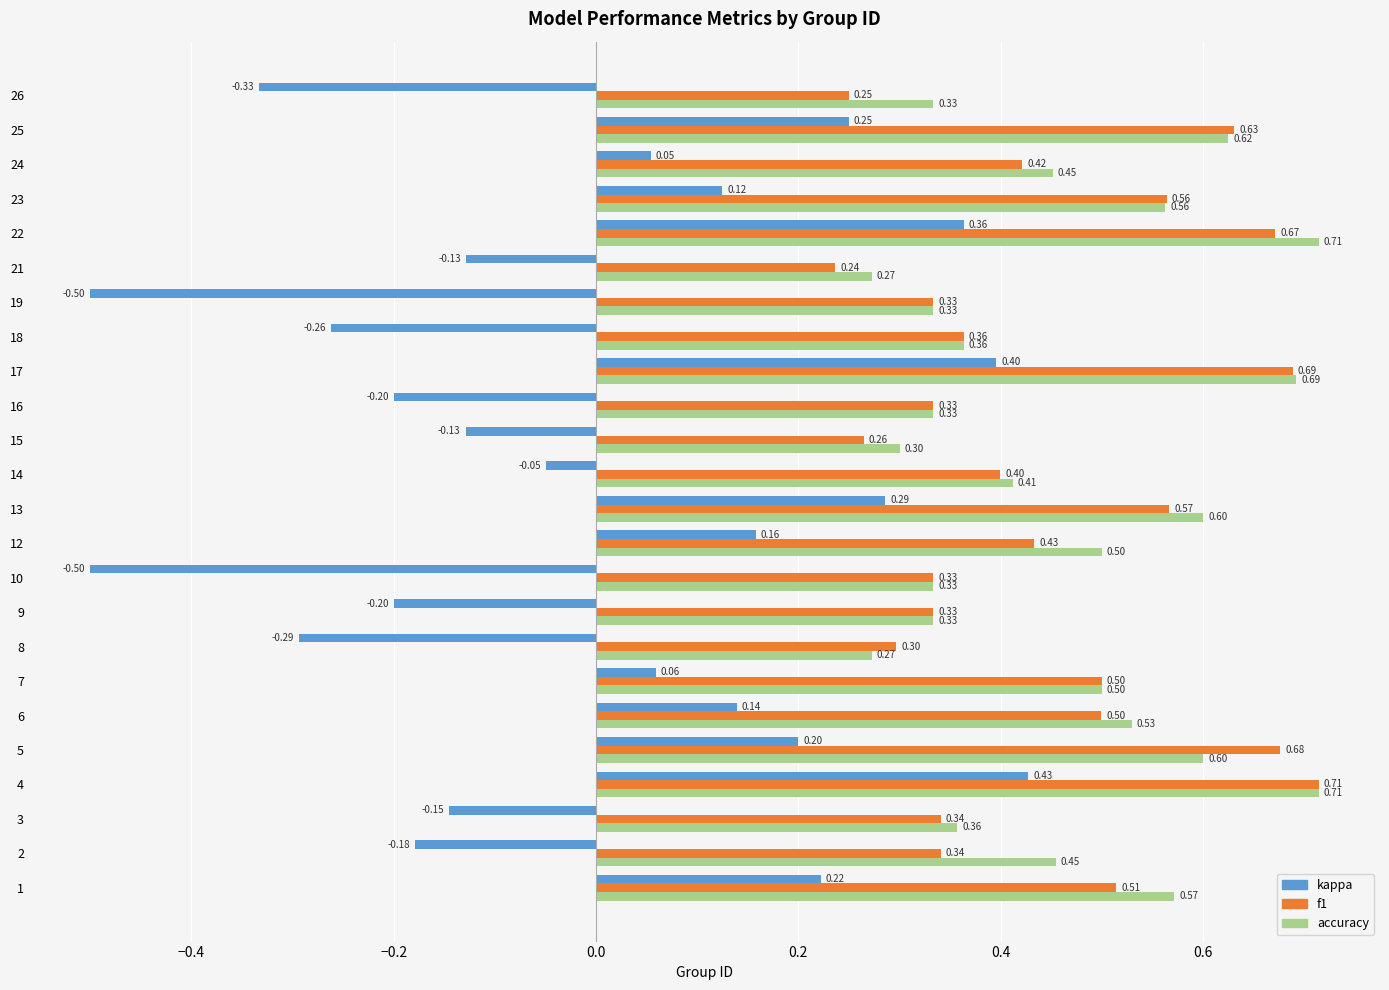

Which series has the widest spread of values?

kappa